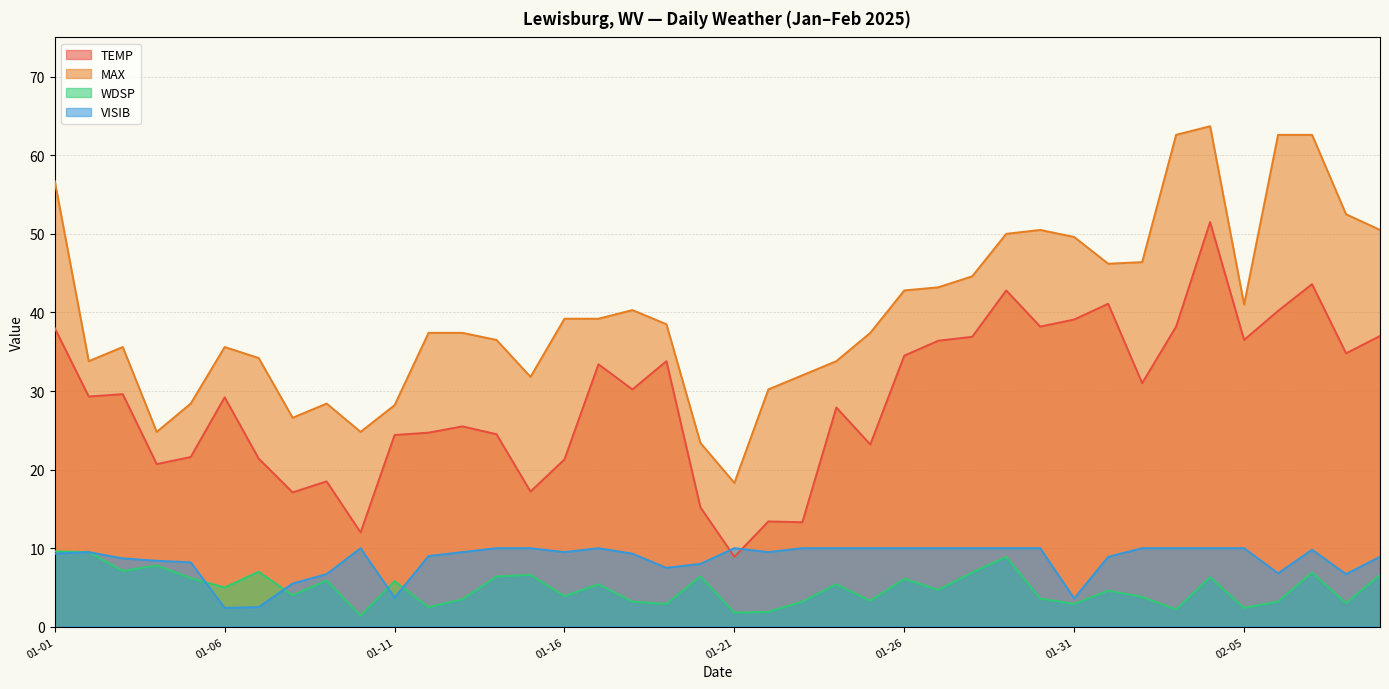

What is the value of the VISIB point at the 9th from the left?

6.7